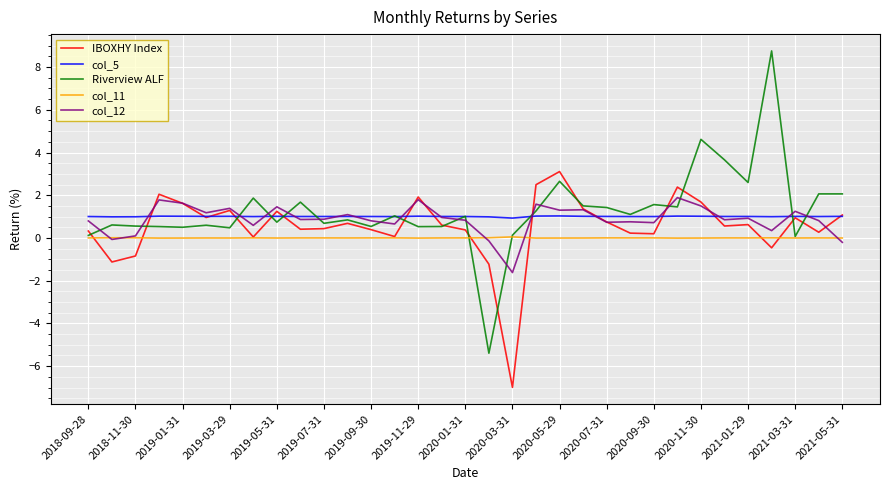

What is the lowest value of the col_5 series?

0.9